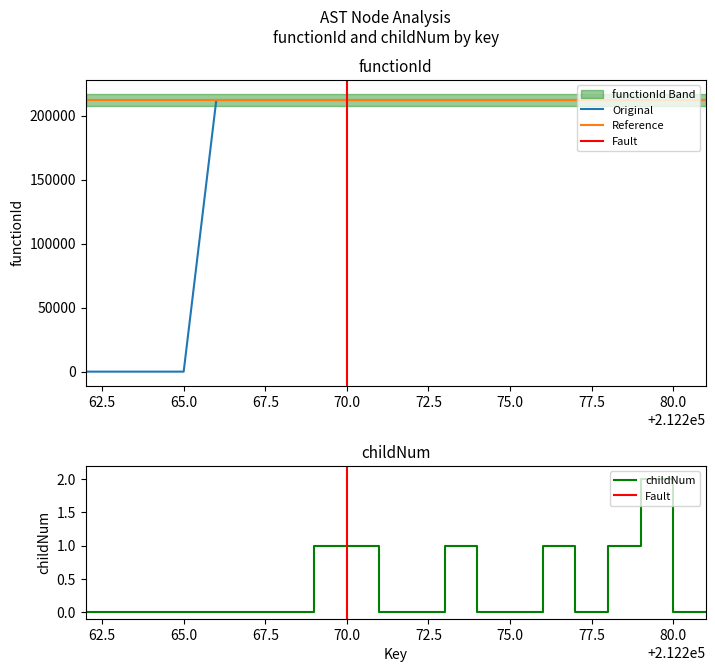

True or false: functionId and childNum cross at least once.

False